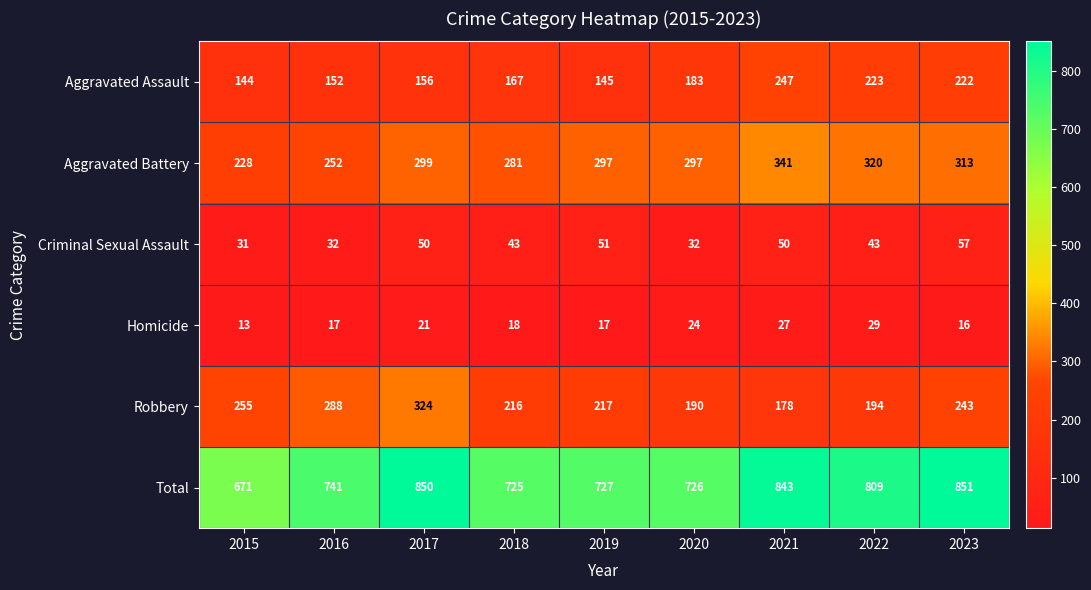

Where is Homicide nearest to the value 21?

2017